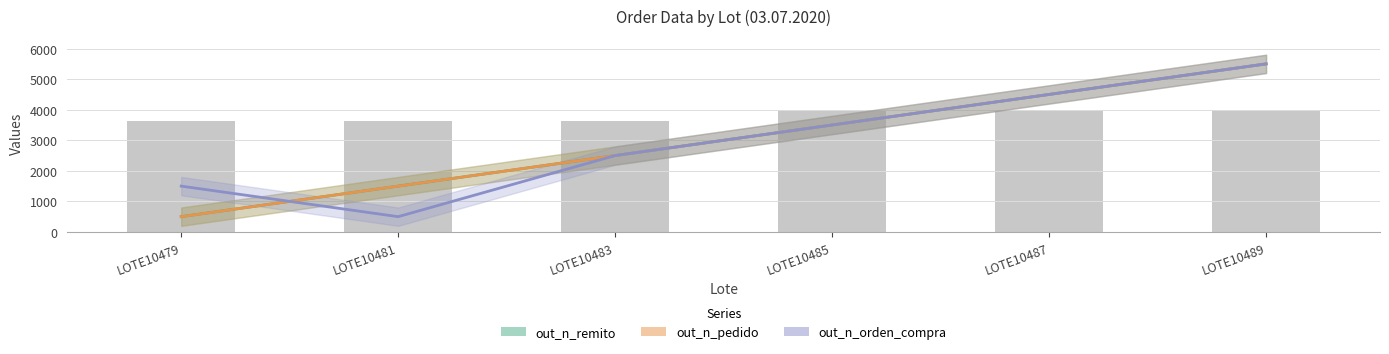

What is the sum of all out_n_remito values?

18000